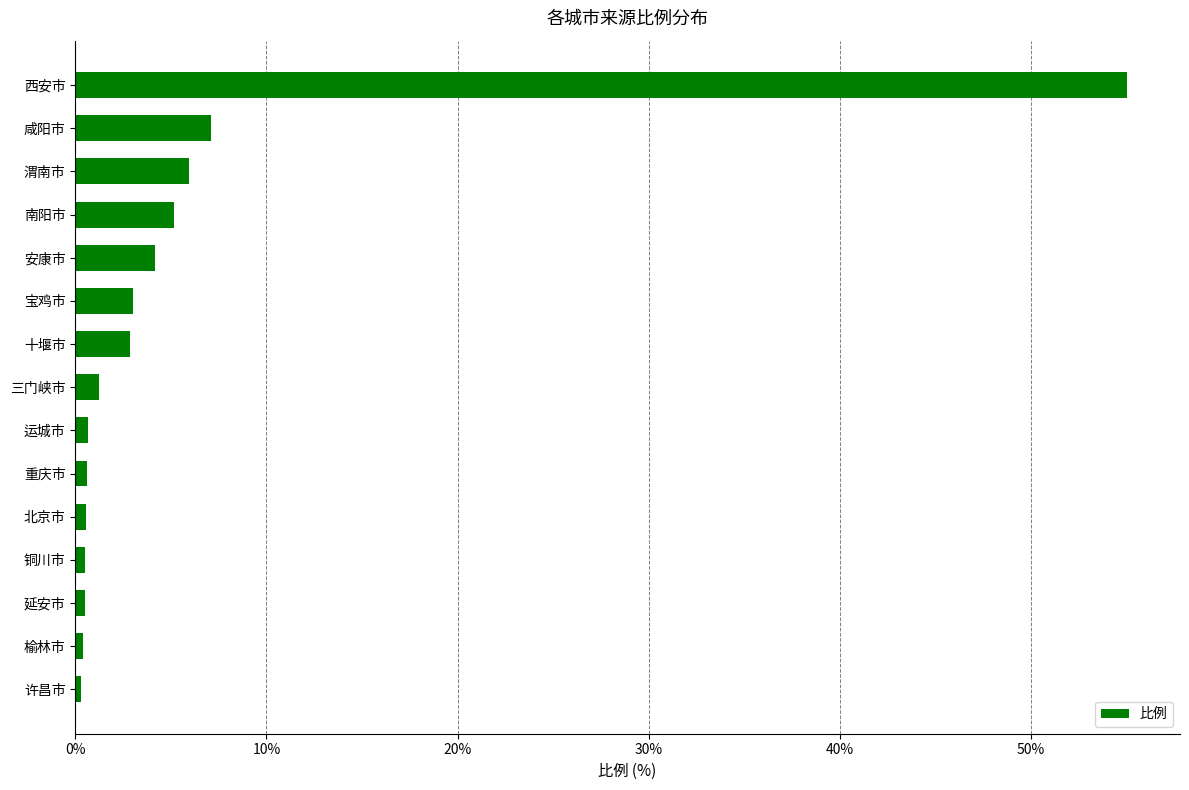

What is the average value?

5.9